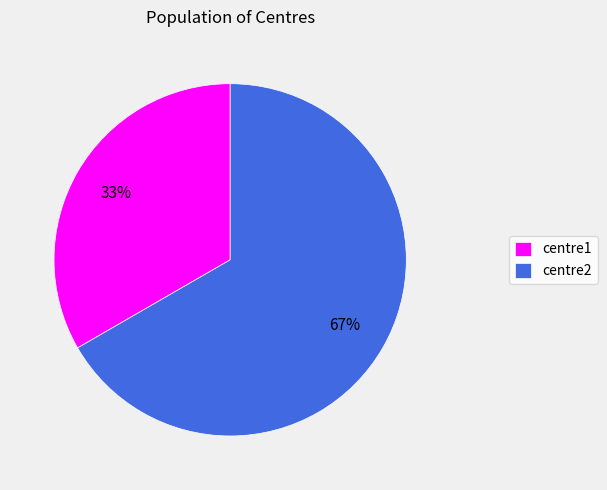

Count the number of slices in the pie.

2